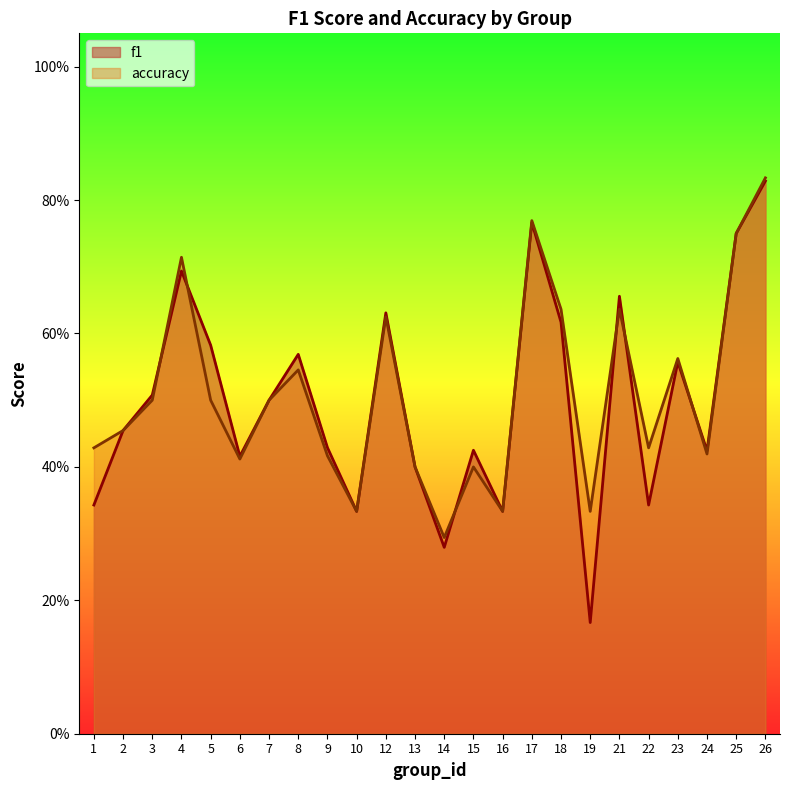

Does the chart display data point markers on the line(s)?

No